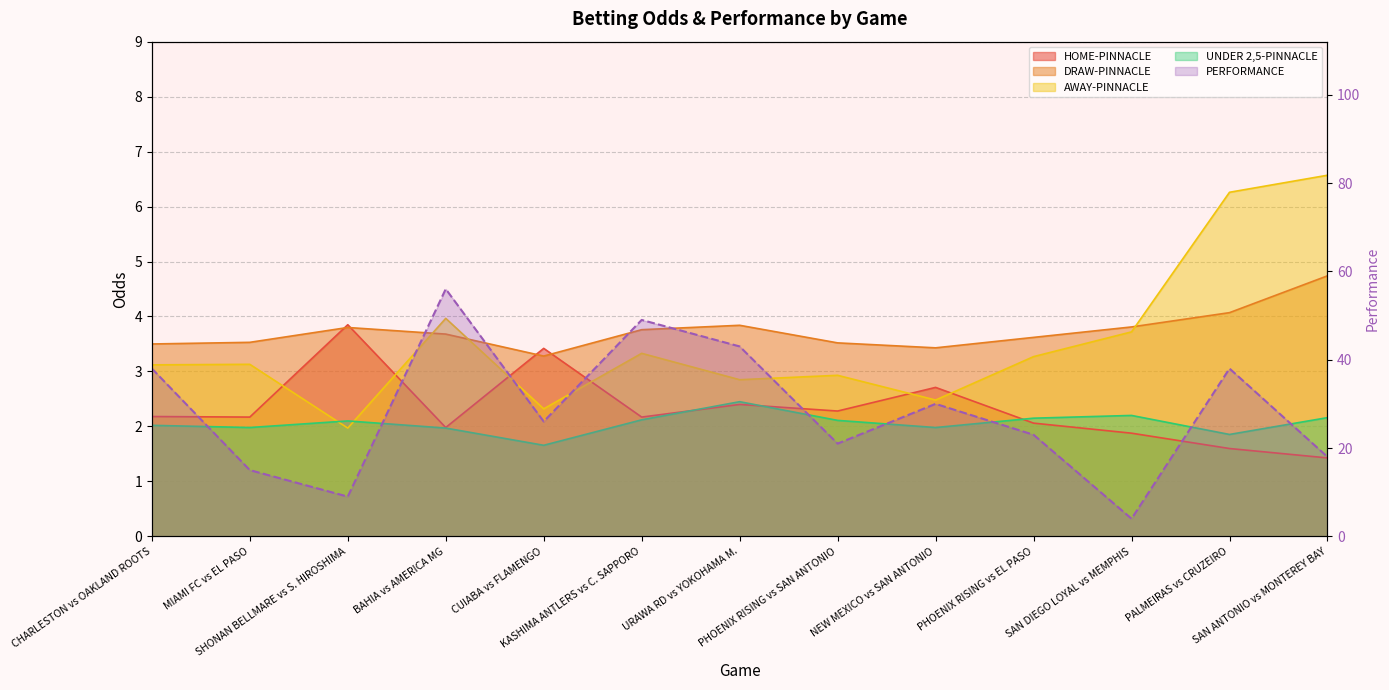

Between URAWA RD vs YOKOHAMA M. and PHOENIX RISING vs EL PASO, which is larger?

URAWA RD vs YOKOHAMA M.